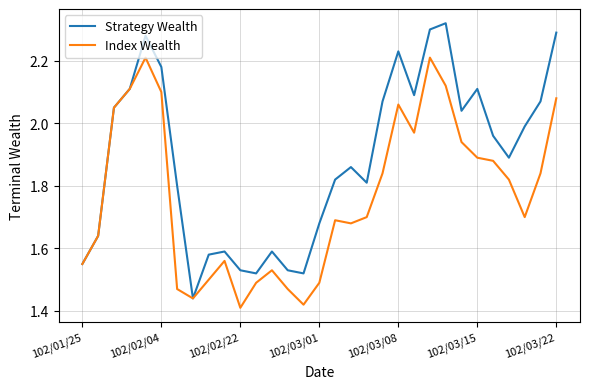

List the series in order of their peak value, lowest first.

Index Wealth, Strategy Wealth